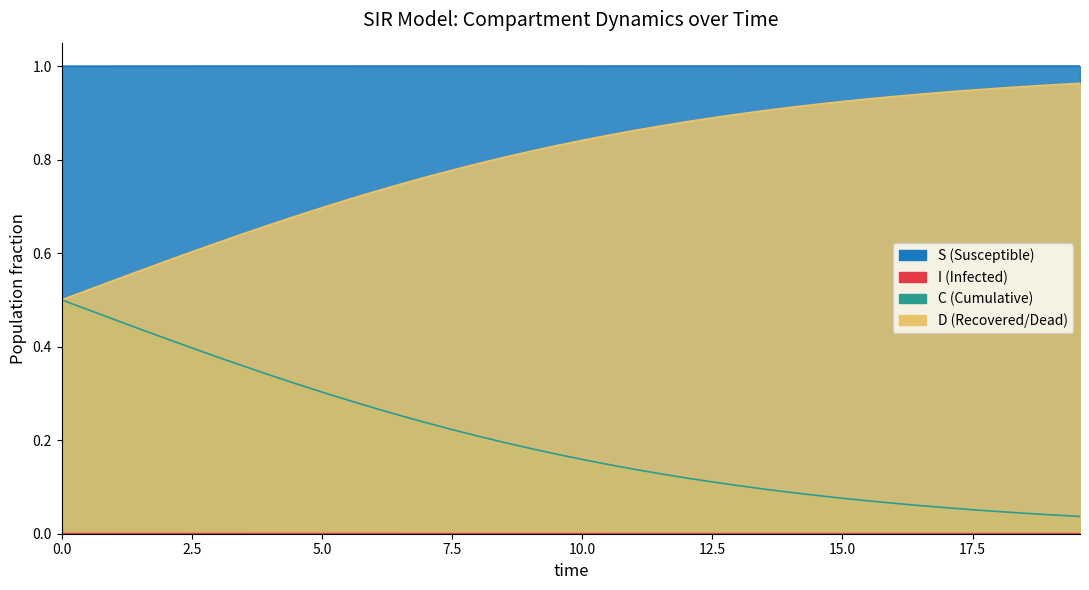

True or false: C and S cross at least once.

False